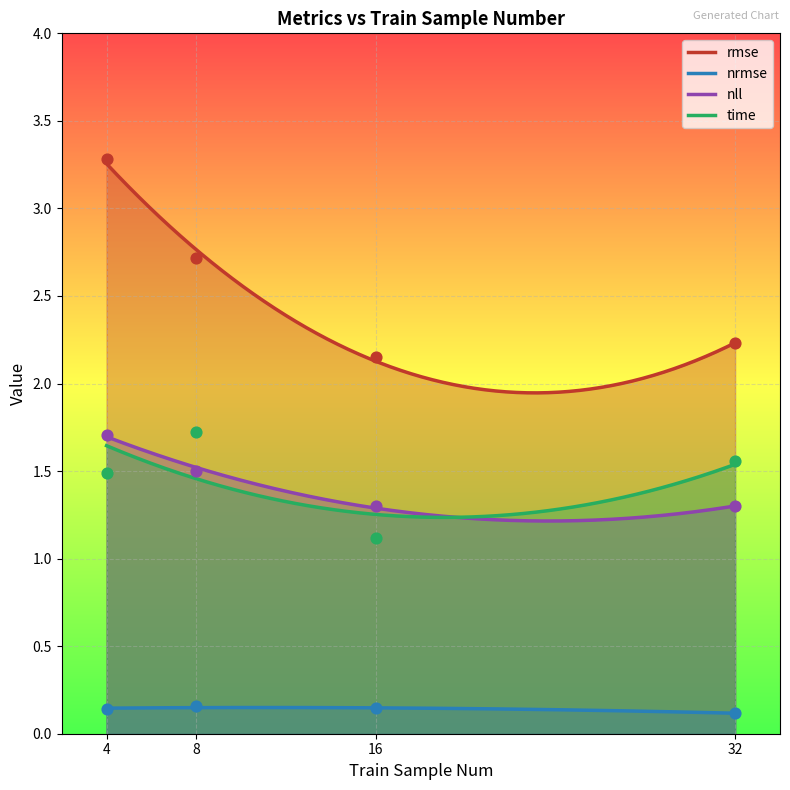

Is the value of rmse at 4 greater than the value of nrmse at 32?

Yes